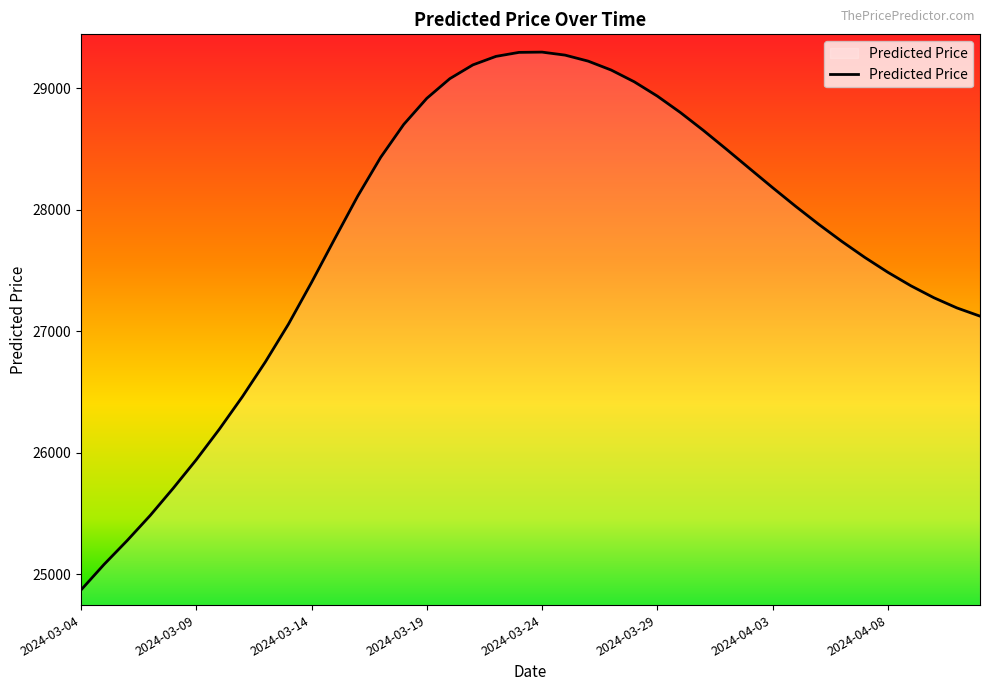

What is the difference between the maximum and minimum values?

4431.5